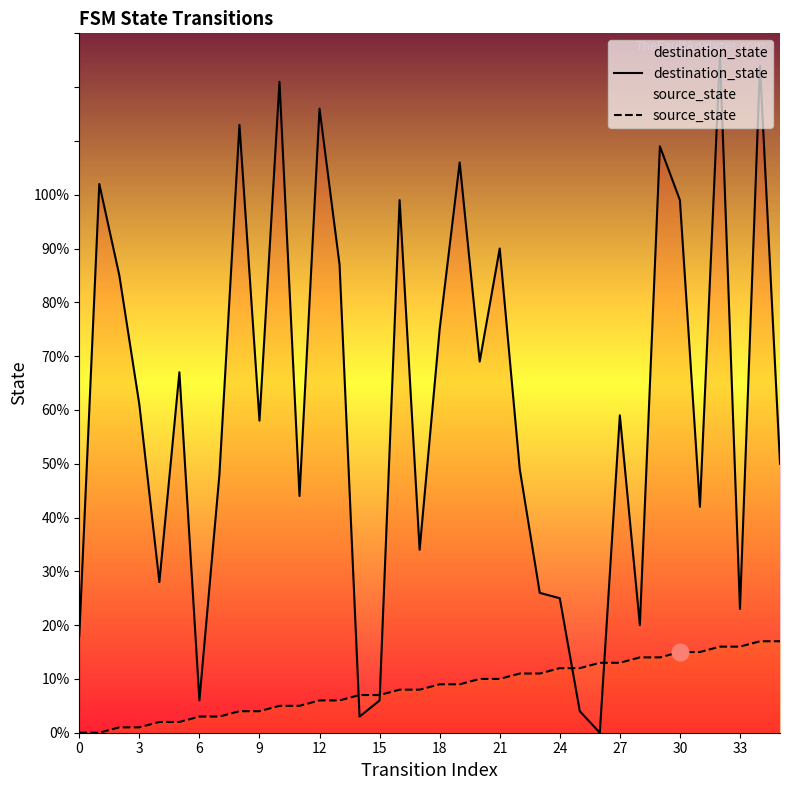

At 0, list the series in order from smallest to largest.

source_state, destination_state